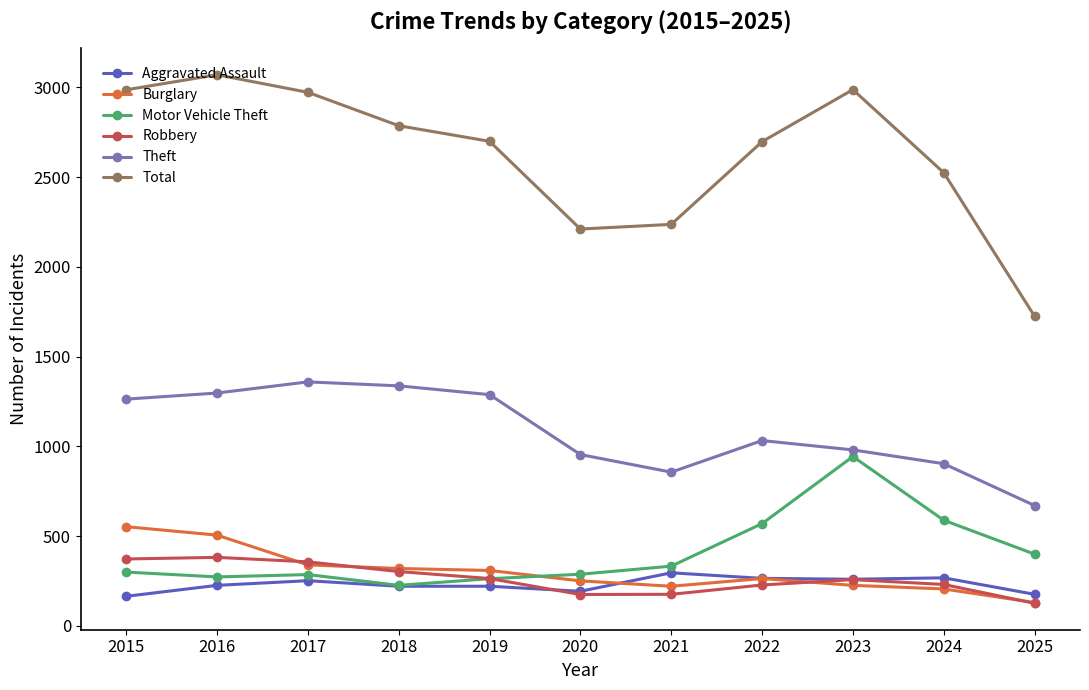

Which series has the largest total across all categories?

Total